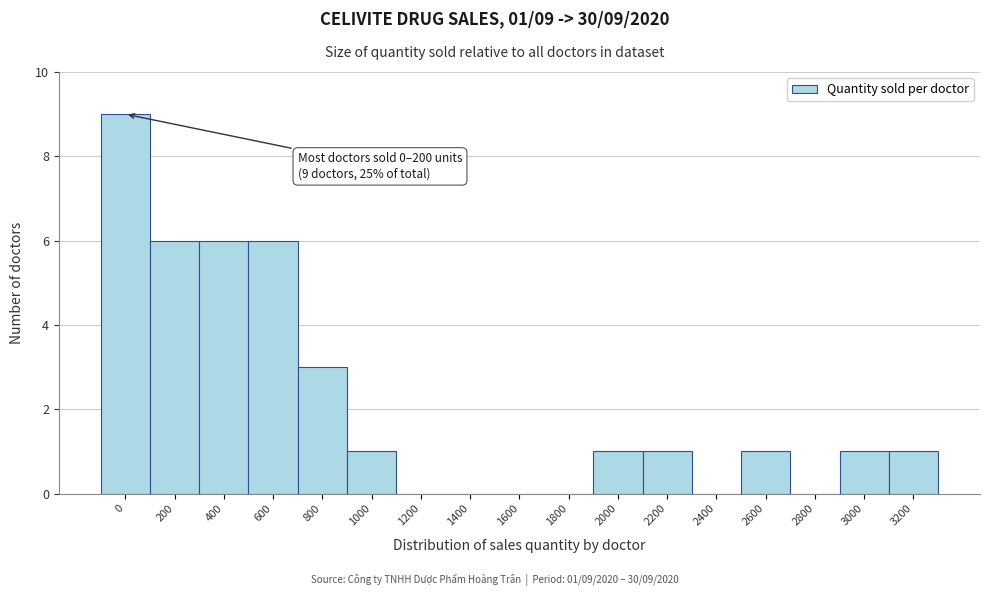

Reading left to right, extract all data points from this chart.

0=9	200=6	400=6	600=6	800=3	1000=1	1200=0	1400=0	1600=0	1800=0	2000=1	2200=1	2400=0	2600=1	2800=0	3000=1	3200=1